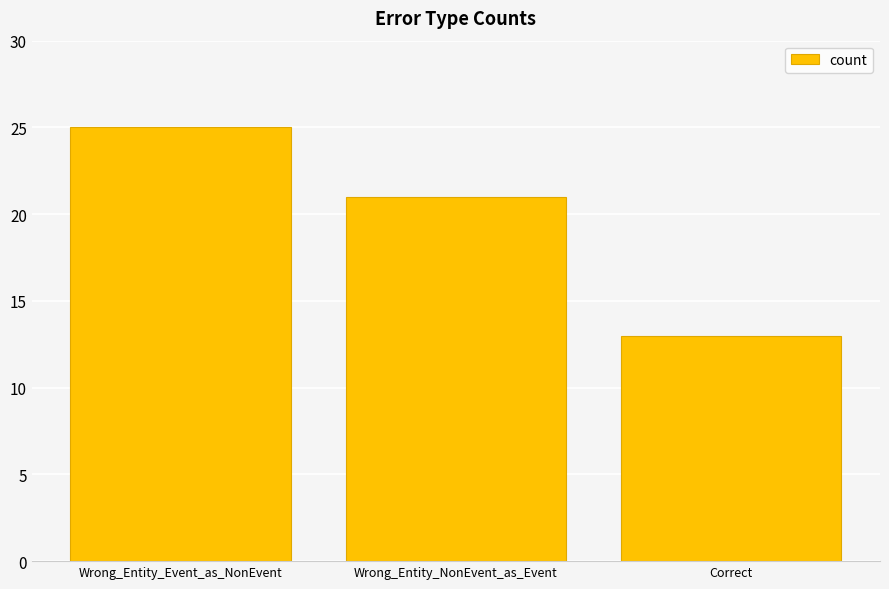

The chart shows a value of 44 at Wrong_Entity_Event_as_NonEvent. True or false?

False